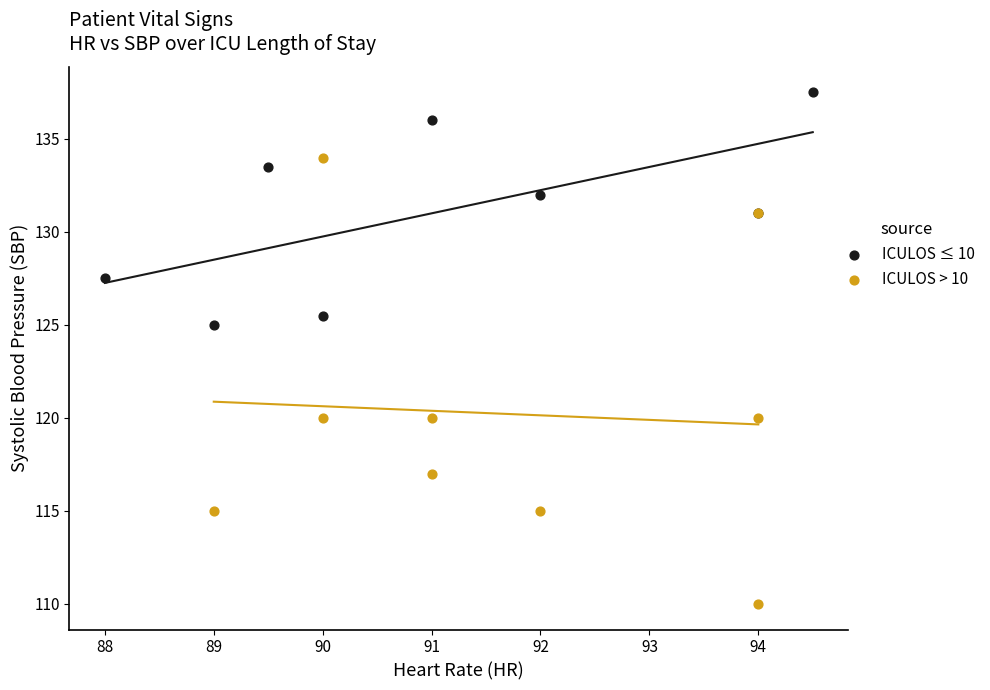

Which series reaches the maximum Y coordinate?

ICULOS ≤ 10